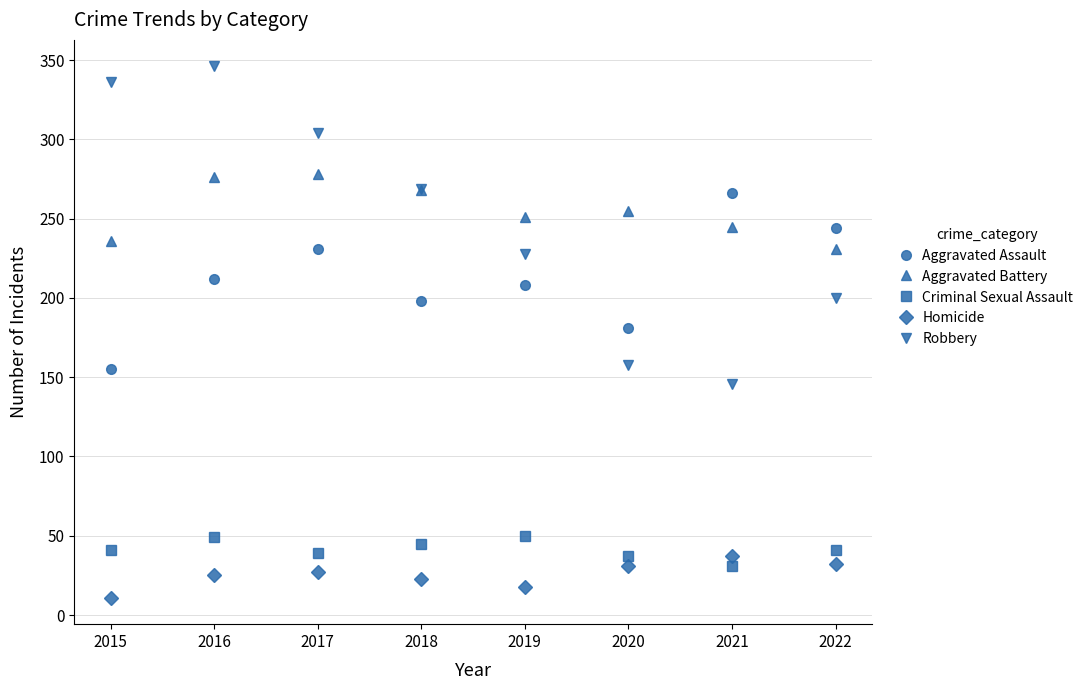

Which series has the largest range (max minus min)?

Robbery